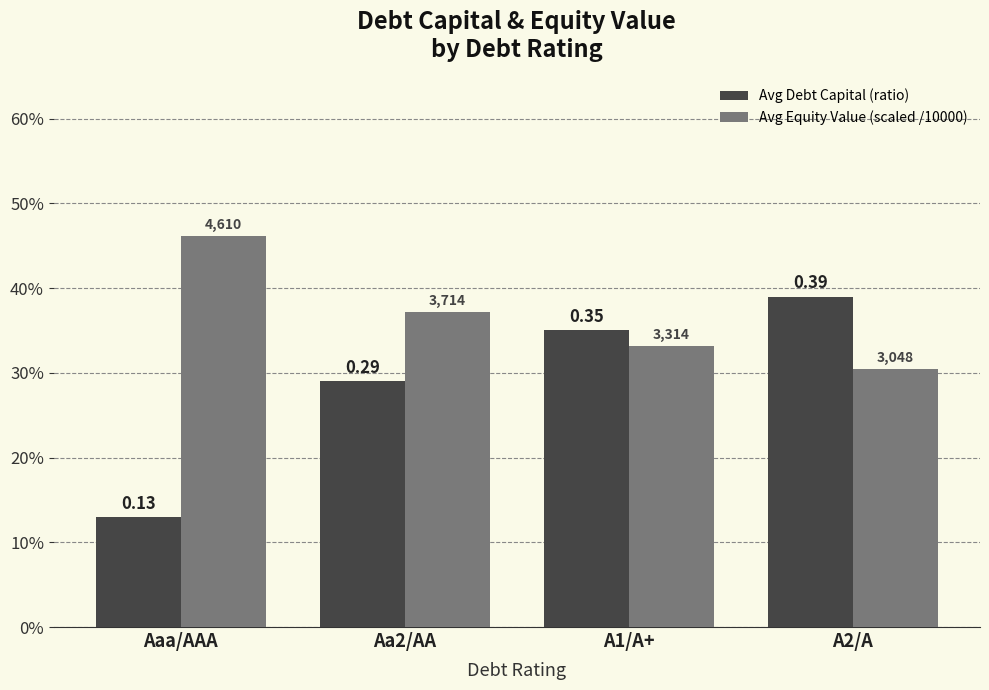

Are the bars horizontal?

No